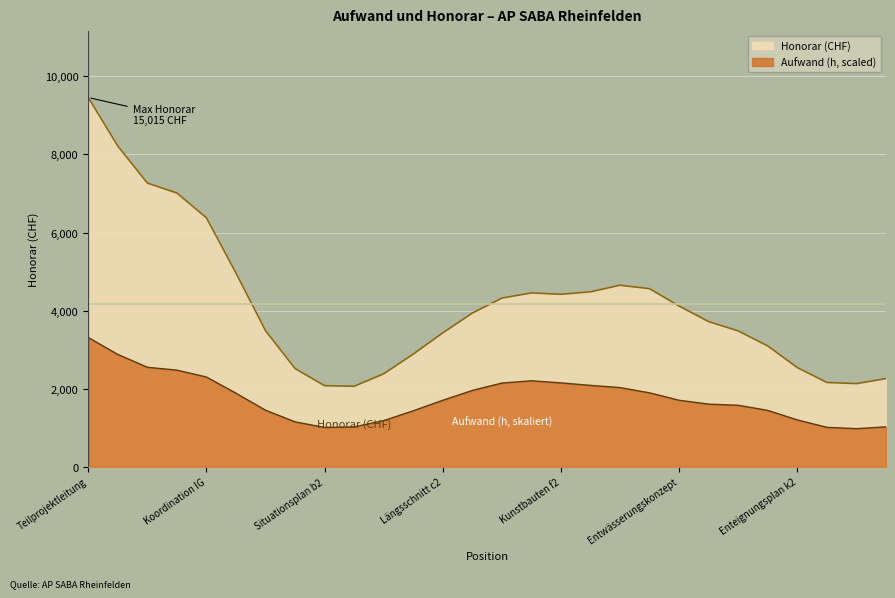

True or false: Honorar and Aufwand intersect in this chart.

False